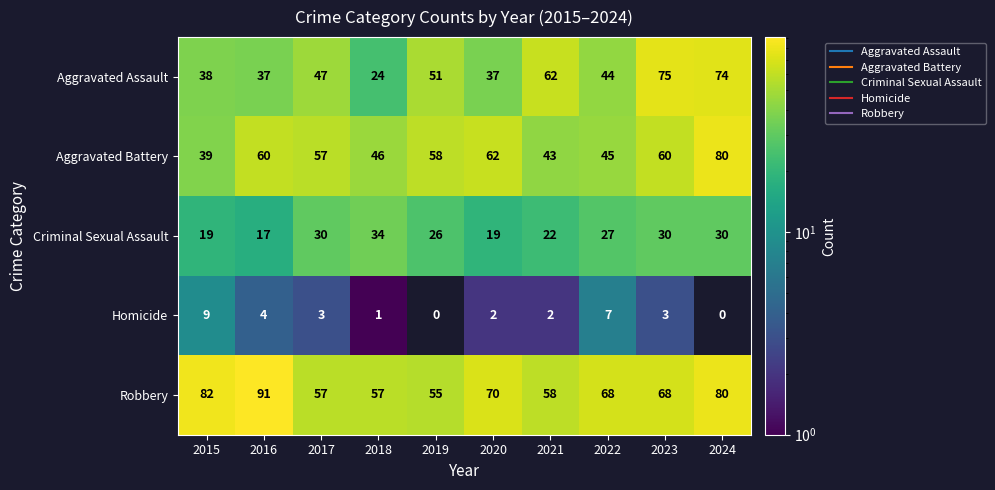

What is the difference between the maximum and minimum values in the Homicide series?

9